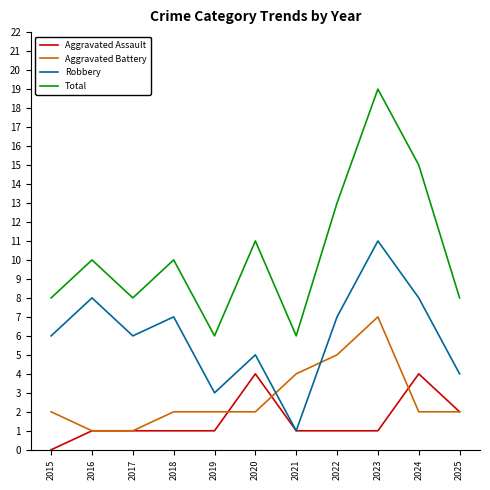

Which series changed the most between 2019 and 2022?

Total